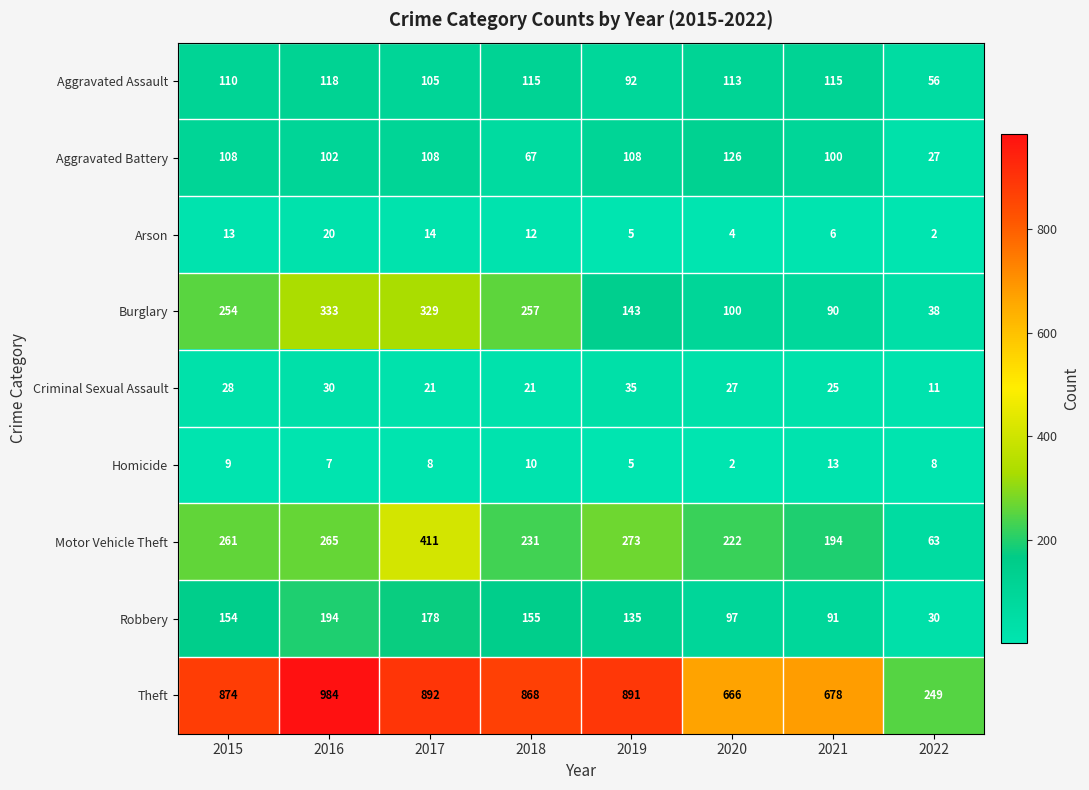

List the labels in order of Robbery value, smallest first.

2022, 2021, 2020, 2019, 2015, 2018, 2017, 2016